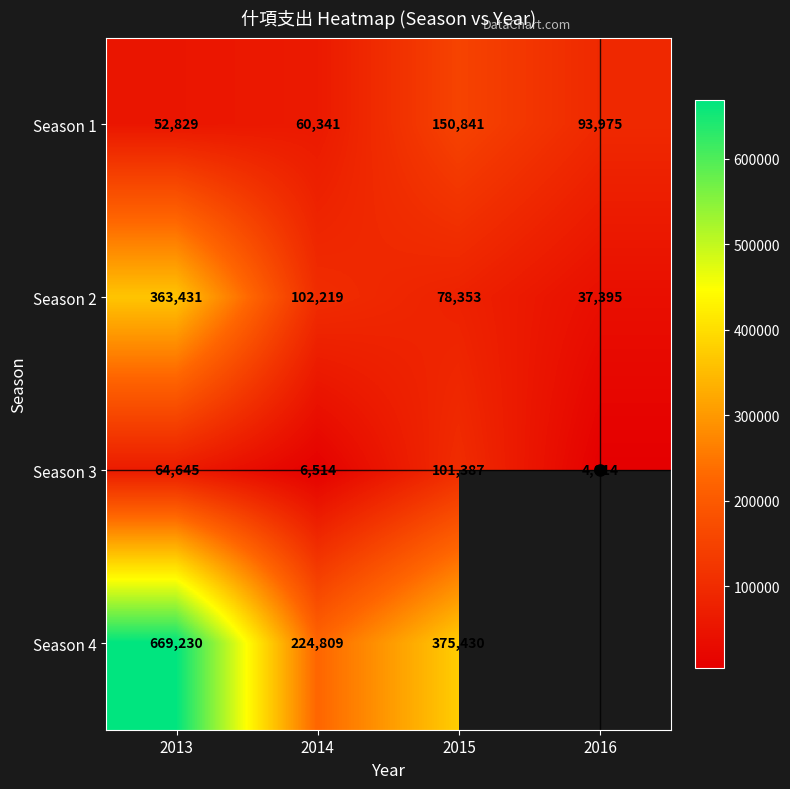

Count the number of categories in the chart.

4